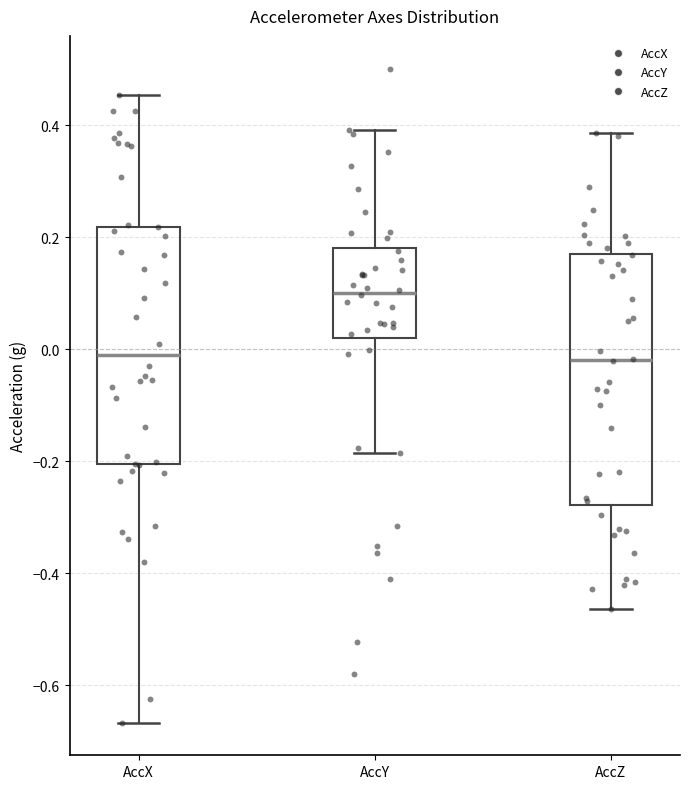

Where is the lower edge of the box for AccX on the y-axis? The values are not printed on the chart, so give them approximately, as read against the axis.

-0.20